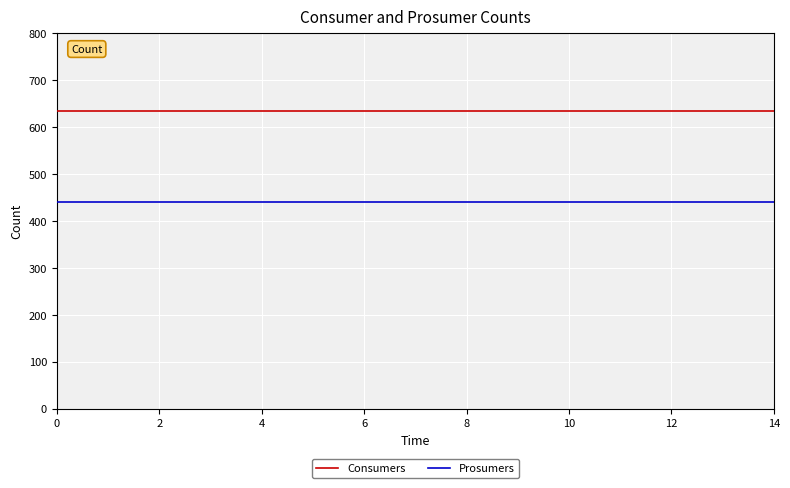

Which series has the largest total across all categories?

Consumers